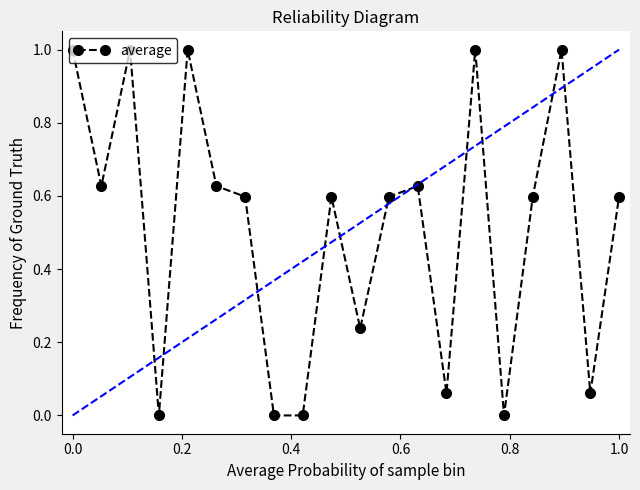

What is the value of the 18th point from the left?

1.0